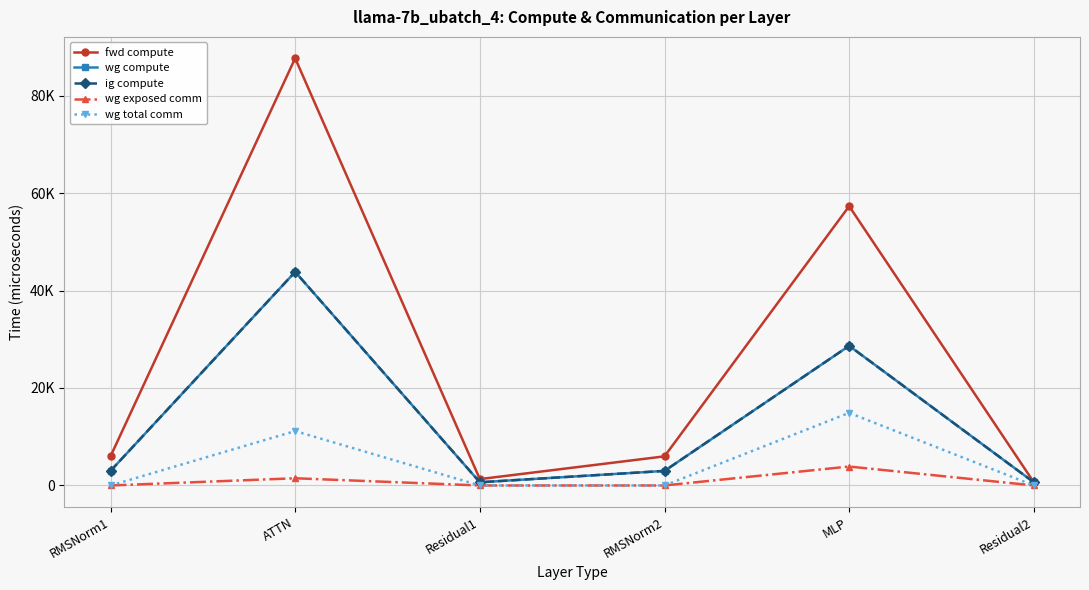

What is the difference between the second highest and minimum values in the wg total comm series?

11160.8